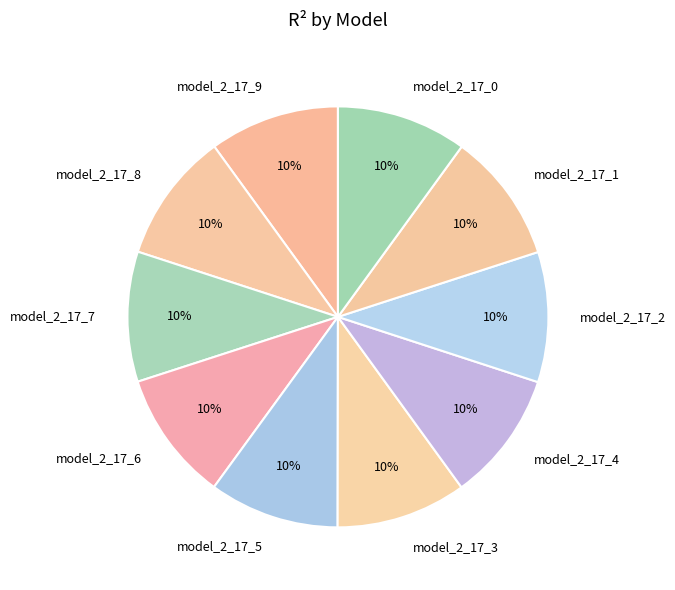

The model_2_17_4 slice represents 18% of the pie. True or false?

False